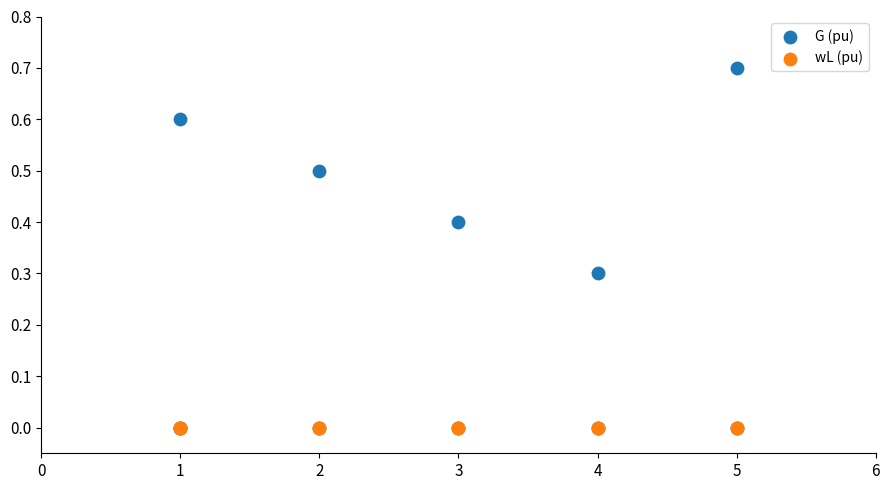

What are all the series names shown in the legend?

G (pu), wL (pu)